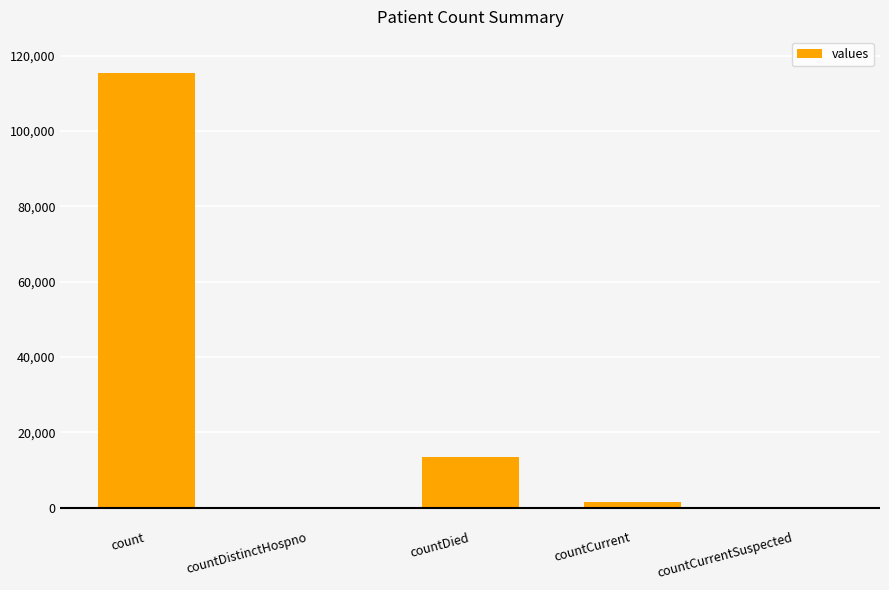

True or false: the data shows 197634 at count.

False